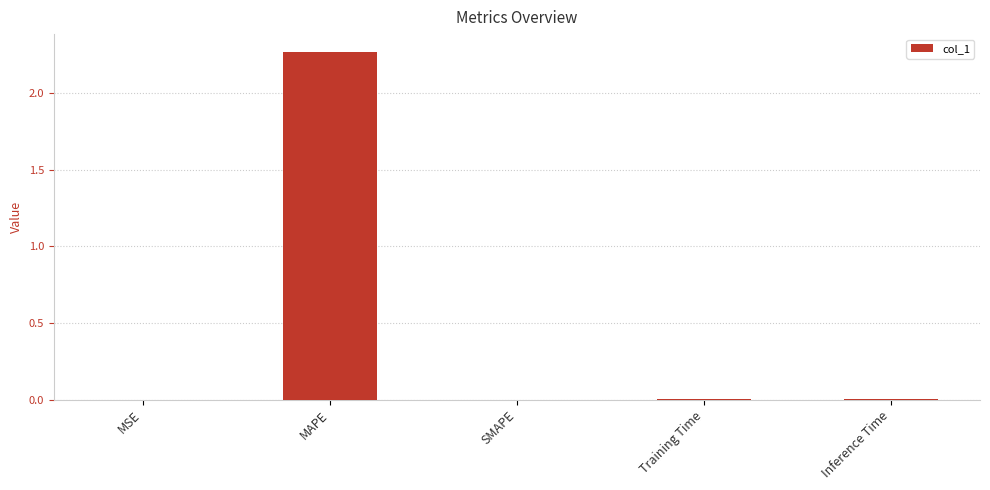

Which label corresponds to the largest value in the chart?

MAPE